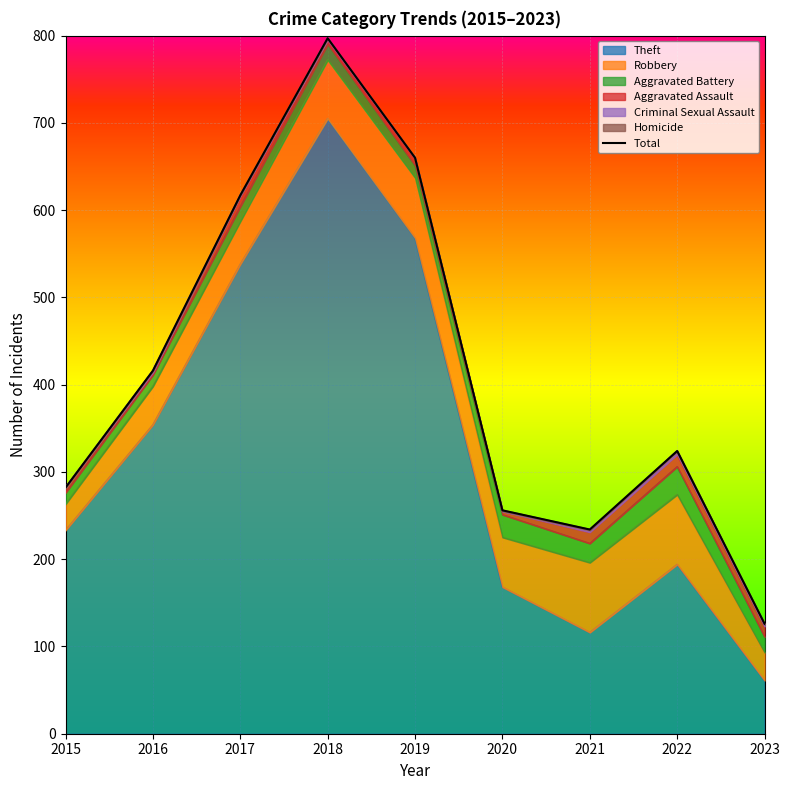

What is the change in value from 2018 to 2022?

-473